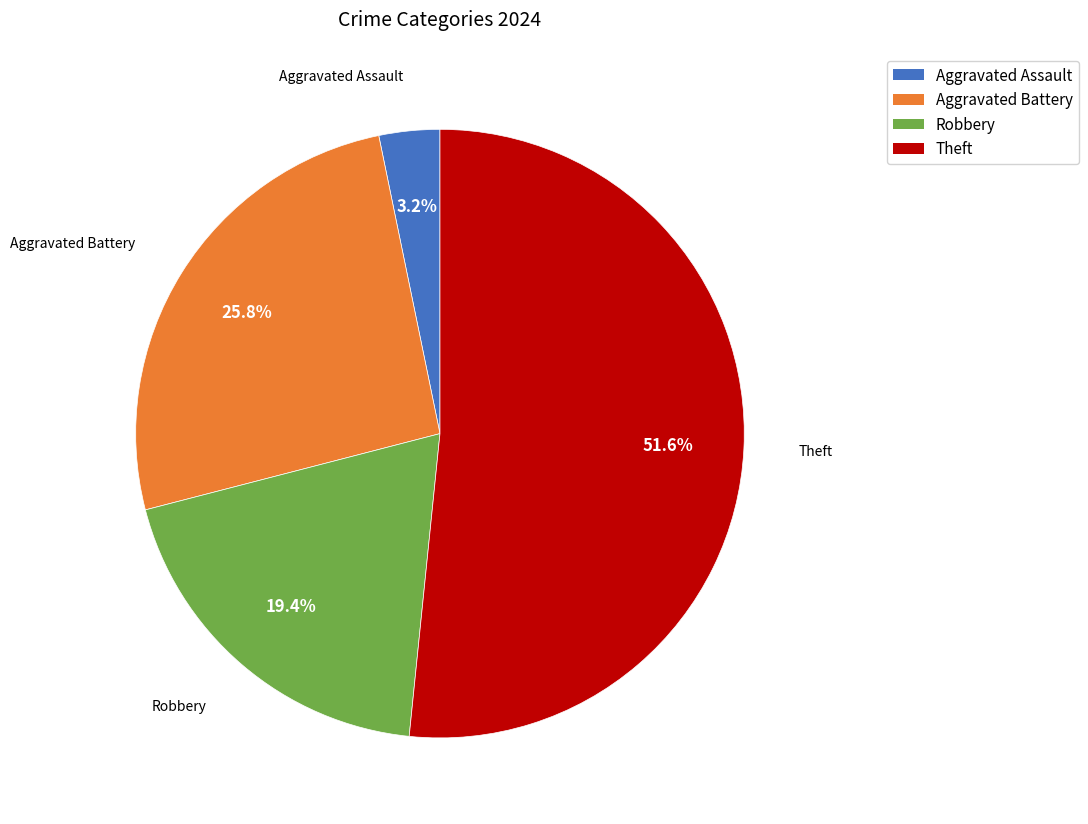

What percentage do Aggravated Battery and Theft together represent?

77.4%